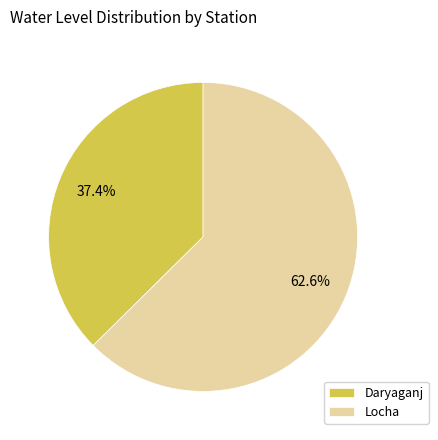

Which category has the biggest portion of the pie?

Locha